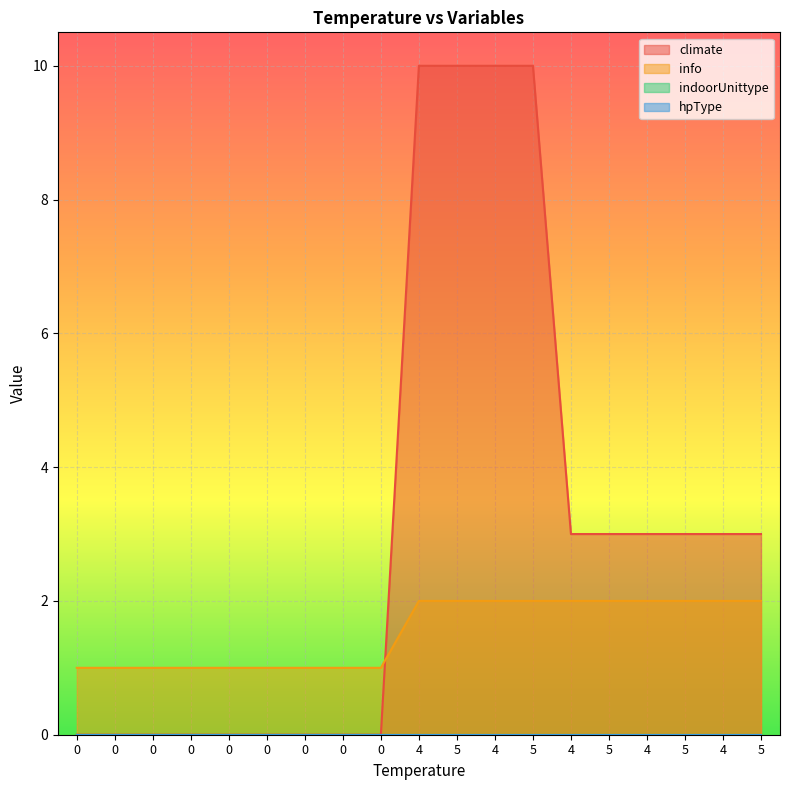

Is it true that info equals 1 at 0?

False